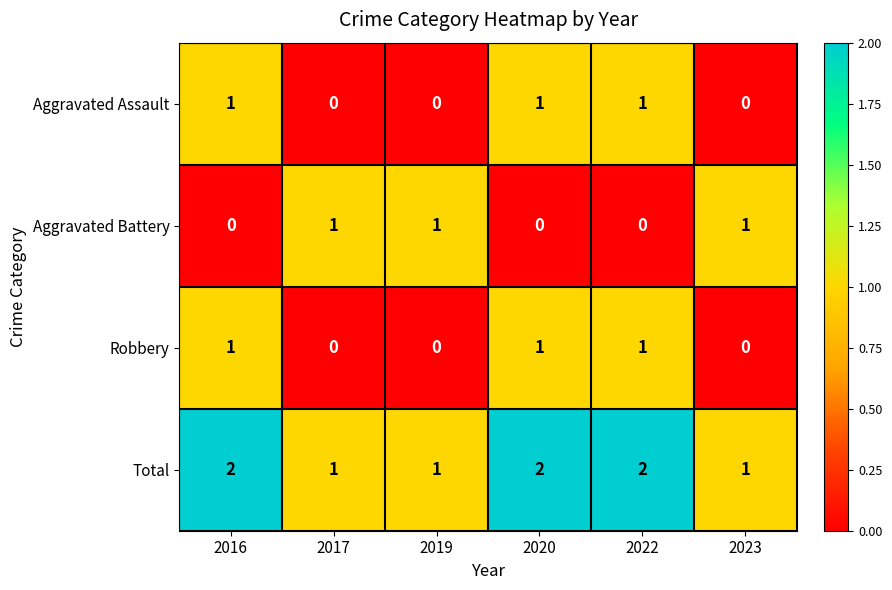

Which series has the largest total across all categories?

Total